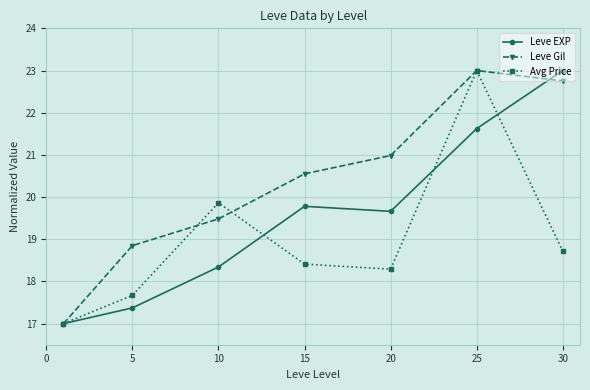

Which series has the largest total across all categories?

Leve Gil